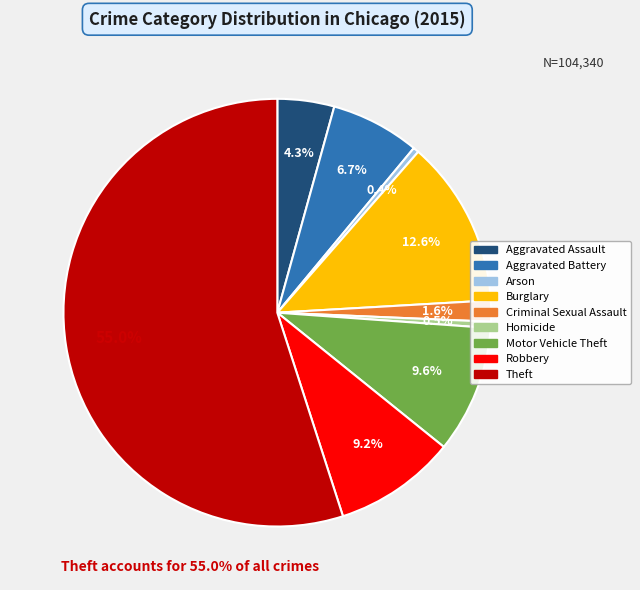

True or false: Theft accounts for 55% of the total.

True